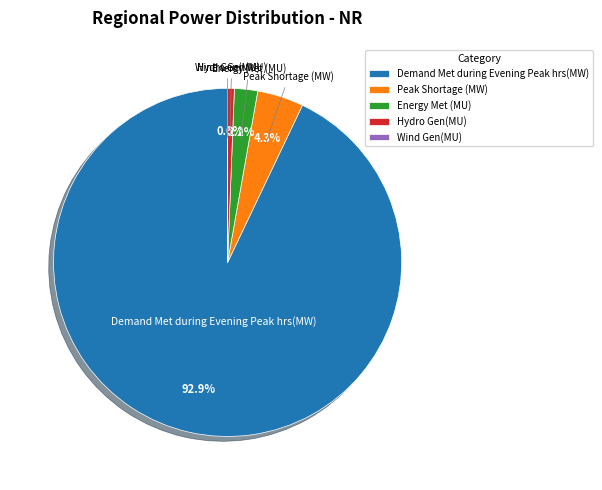

To the nearest percent, what is the combined percentage of Energy Met (MU) and Hydro Gen(MU)?

3%